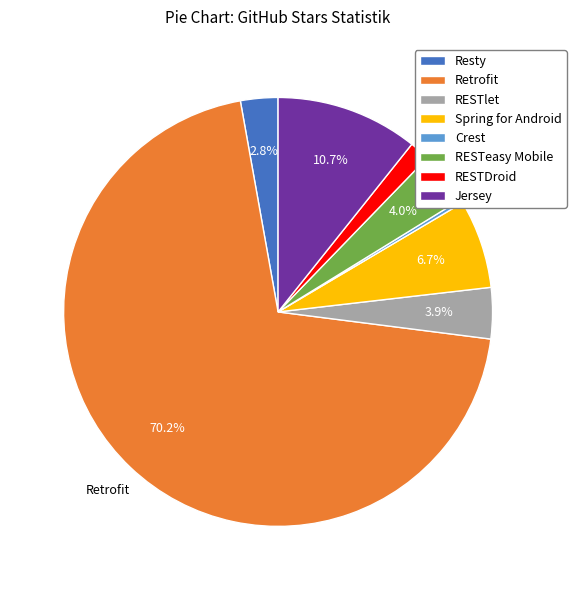

To the nearest percent, what is the combined percentage of Retrofit and Spring for Android?

77%